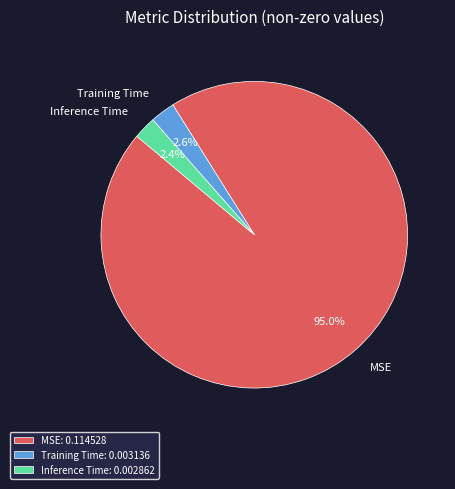

How many slices are in this pie chart?

3